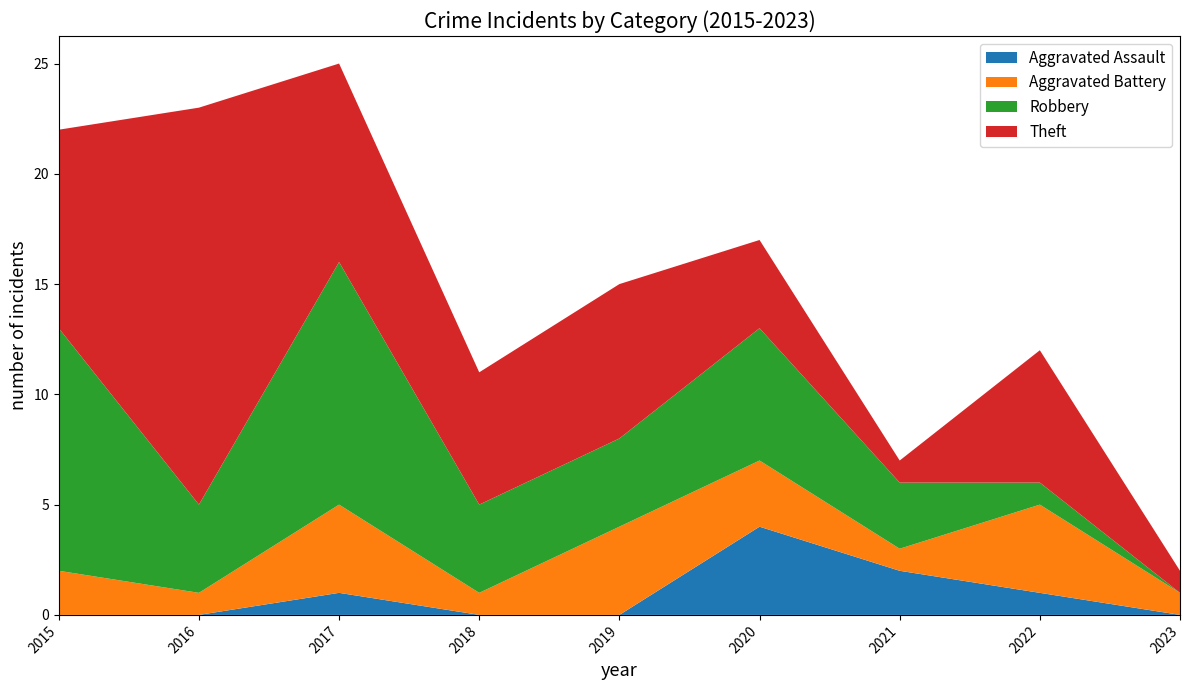

Reading right to left, what are all the values shown in this chart?

Aggravated Assault: 0	1	2	4	0	0	1	0	0
Aggravated Battery: 1	4	1	3	4	1	4	1	2
Robbery: 0	1	3	6	4	4	11	4	11
Theft: 1	6	1	4	7	6	9	18	9